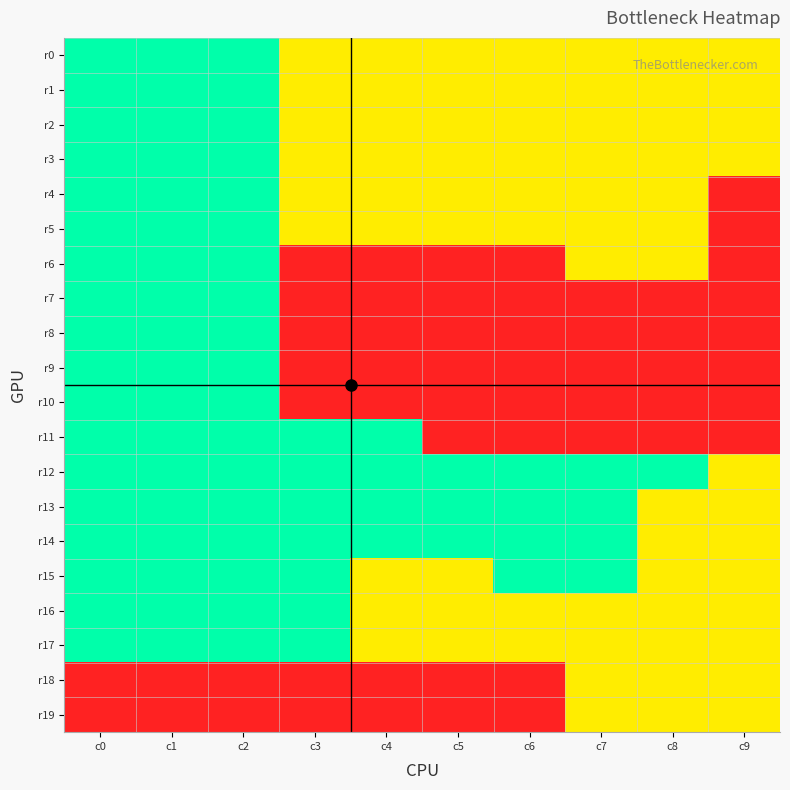

Reading right to left, transcribe all the data shown in this chart.

r0: c9=2	c8=2	c7=2	c6=2	c5=2	c4=2	c3=2	c2=1	c1=1	c0=1
r1: c9=2	c8=2	c7=2	c6=2	c5=2	c4=2	c3=2	c2=1	c1=1	c0=1
r2: c9=2	c8=2	c7=2	c6=2	c5=2	c4=2	c3=2	c2=1	c1=1	c0=1
r3: c9=2	c8=2	c7=2	c6=2	c5=2	c4=2	c3=2	c2=1	c1=1	c0=1
r4: c9=3	c8=2	c7=2	c6=2	c5=2	c4=2	c3=2	c2=1	c1=1	c0=1
r5: c9=3	c8=2	c7=2	c6=2	c5=2	c4=2	c3=2	c2=1	c1=1	c0=1
r6: c9=3	c8=2	c7=2	c6=3	c5=3	c4=3	c3=3	c2=1	c1=1	c0=1
r7: c9=3	c8=3	c7=3	c6=3	c5=3	c4=3	c3=3	c2=1	c1=1	c0=1
r8: c9=3	c8=3	c7=3	c6=3	c5=3	c4=3	c3=3	c2=1	c1=1	c0=1
r9: c9=3	c8=3	c7=3	c6=3	c5=3	c4=3	c3=3	c2=1	c1=1	c0=1
r10: c9=3	c8=3	c7=3	c6=3	c5=3	c4=3	c3=3	c2=1	c1=1	c0=1
r11: c9=3	c8=3	c7=3	c6=3	c5=3	c4=1	c3=1	c2=1	c1=1	c0=1
r12: c9=2	c8=1	c7=1	c6=1	c5=1	c4=1	c3=1	c2=1	c1=1	c0=1
r13: c9=2	c8=2	c7=1	c6=1	c5=1	c4=1	c3=1	c2=1	c1=1	c0=1
r14: c9=2	c8=2	c7=1	c6=1	c5=1	c4=1	c3=1	c2=1	c1=1	c0=1
r15: c9=2	c8=2	c7=1	c6=1	c5=2	c4=2	c3=1	c2=1	c1=1	c0=1
r16: c9=2	c8=2	c7=2	c6=2	c5=2	c4=2	c3=1	c2=1	c1=1	c0=1
r17: c9=2	c8=2	c7=2	c6=2	c5=2	c4=2	c3=1	c2=1	c1=1	c0=1
r18: c9=2	c8=2	c7=2	c6=3	c5=3	c4=3	c3=3	c2=3	c1=3	c0=3
r19: c9=2	c8=2	c7=2	c6=3	c5=3	c4=3	c3=3	c2=3	c1=3	c0=3